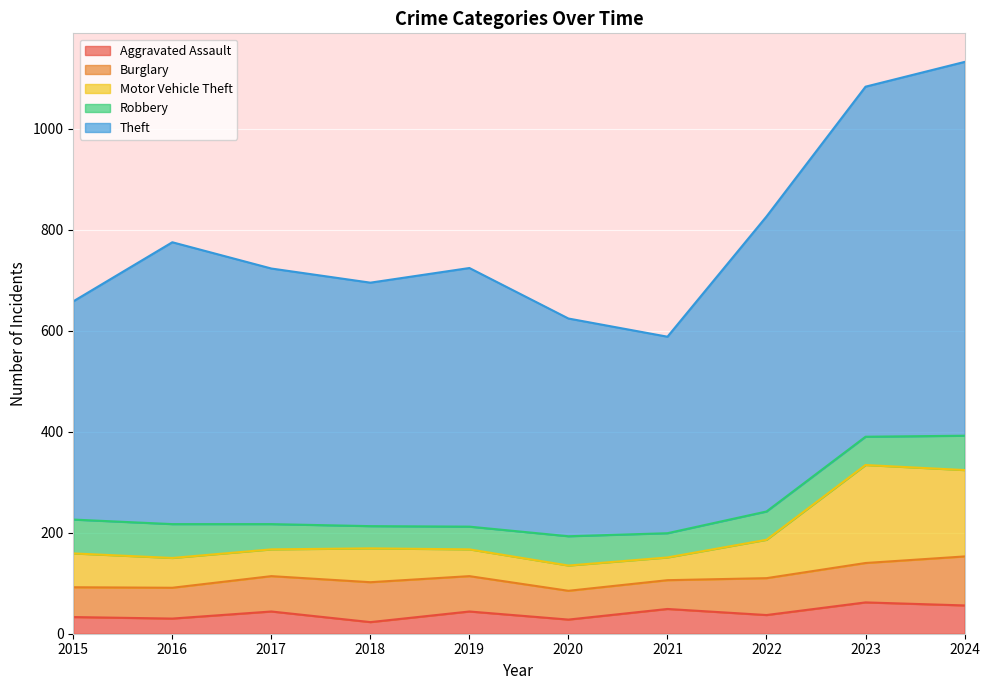

What is the value of the Theft point at the 8th from the left?

826